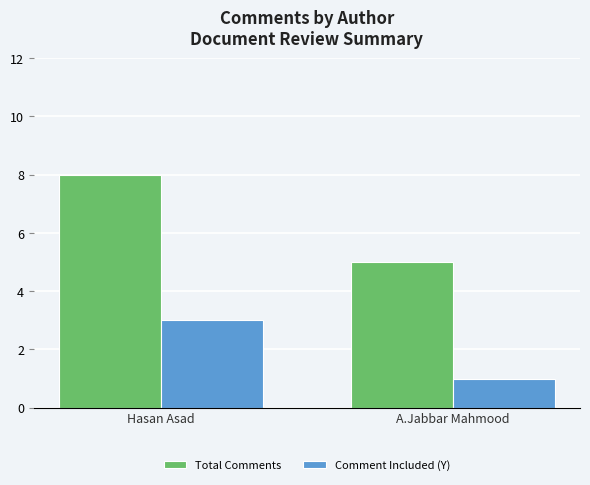

How many categories are shown in the chart?

2